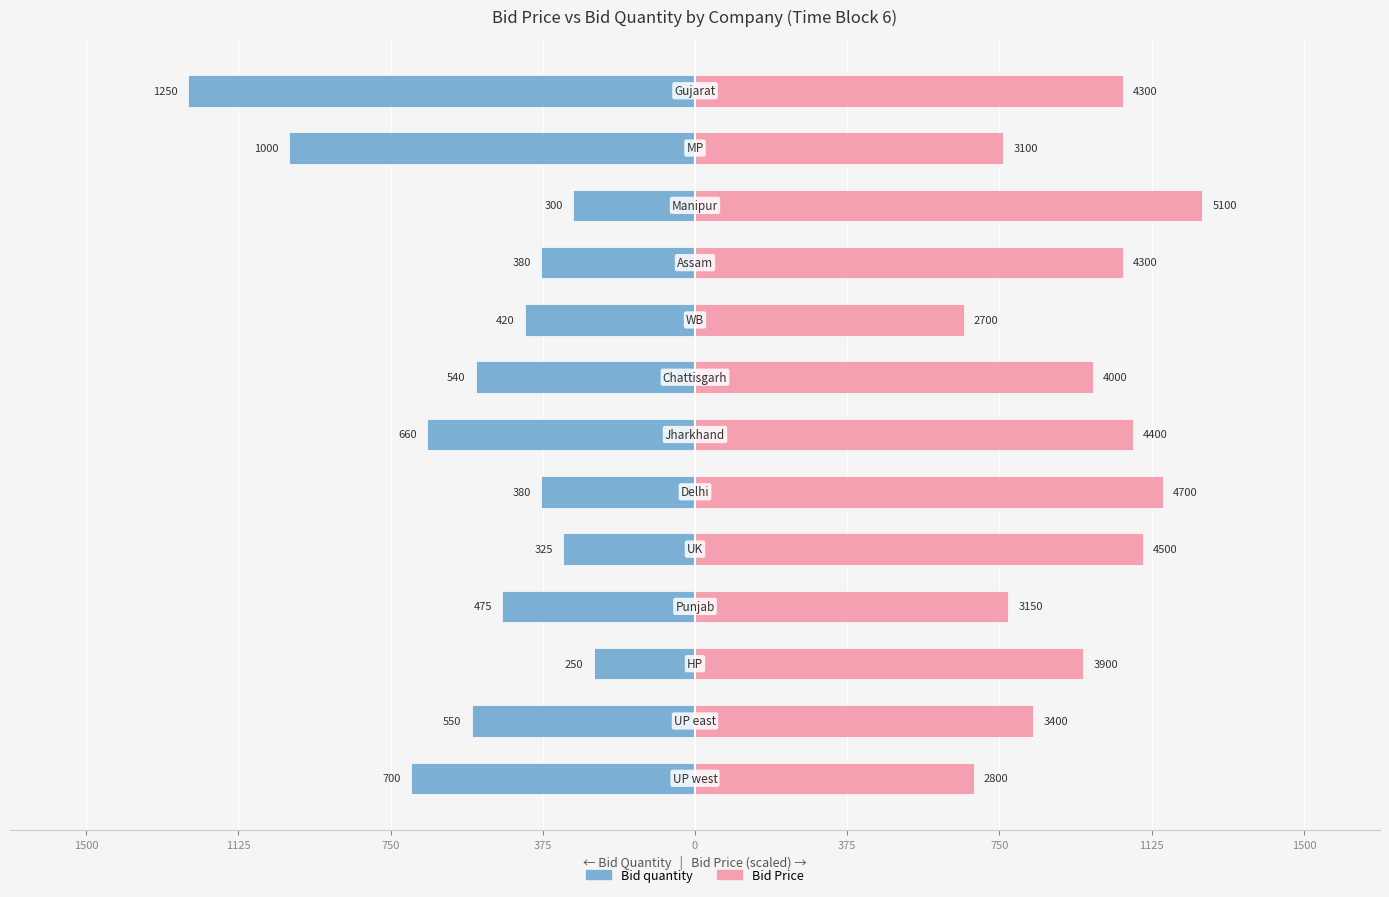

Reading left to right, what are all the values shown in this chart?

Bid quantity: -700.0	-550.0	-250.0	-475.0	-325.0	-380.0	-660.0	-540.0	-420.0	-380.0	-300.0	-1000.0	-1250.0
Bid Price: 686.3	833.3	955.9	772.1	1102.9	1152.0	1078.4	980.4	661.8	1053.9	1250.0	759.8	1053.9